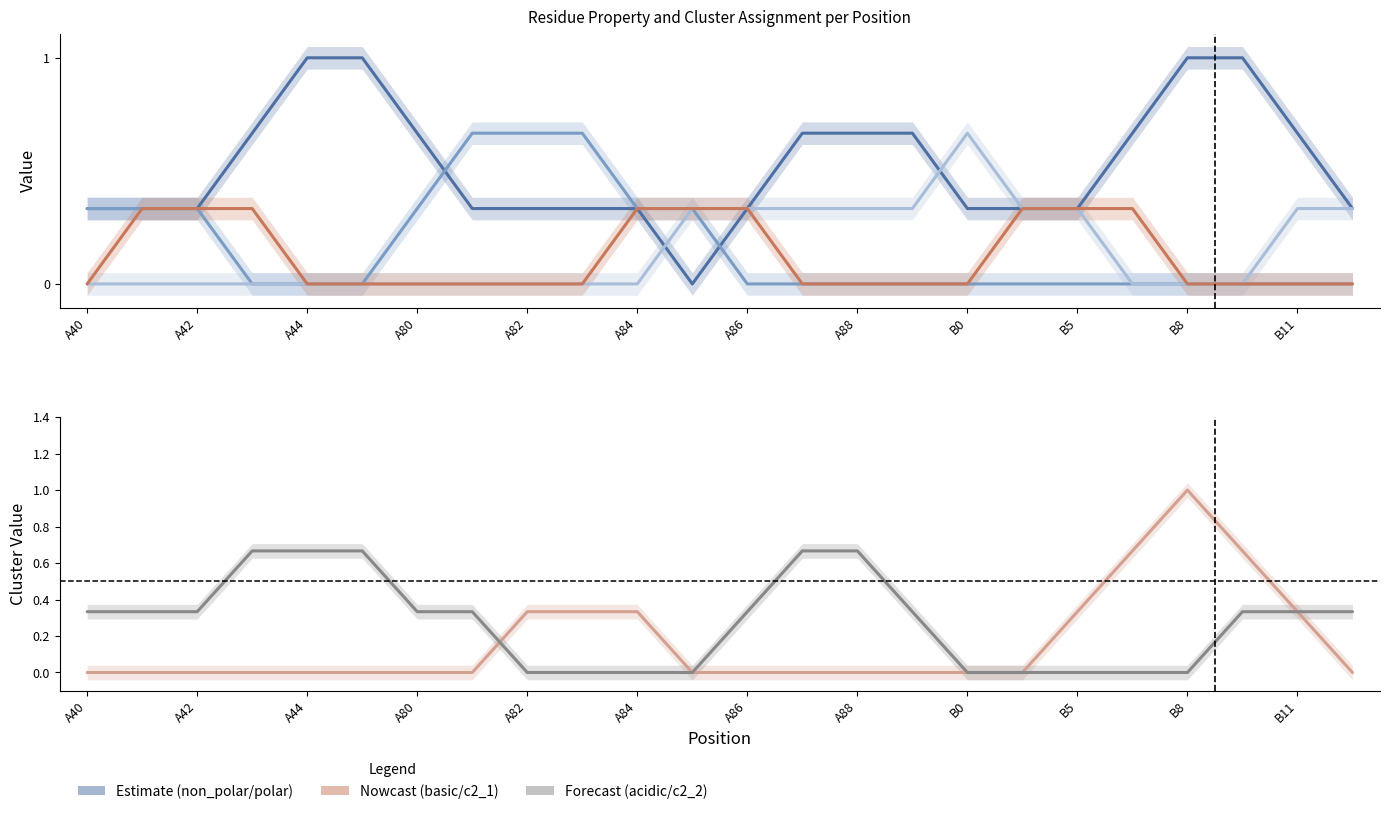

What is the maximum value for c2_2?

0.7